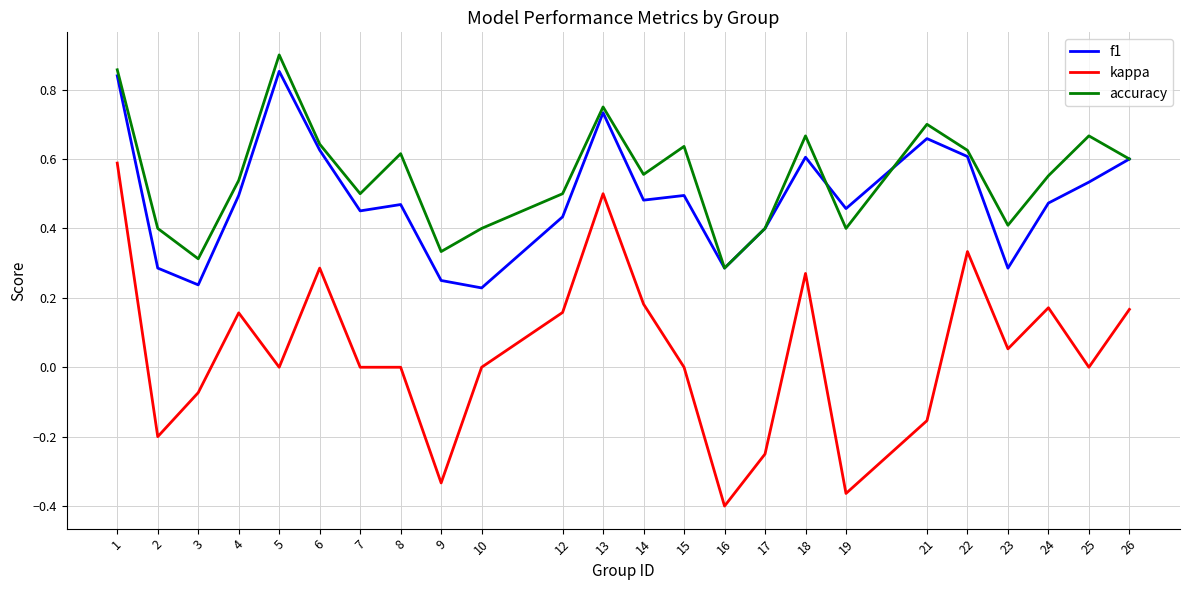

True or false: kappa and f1 cross at least once.

False